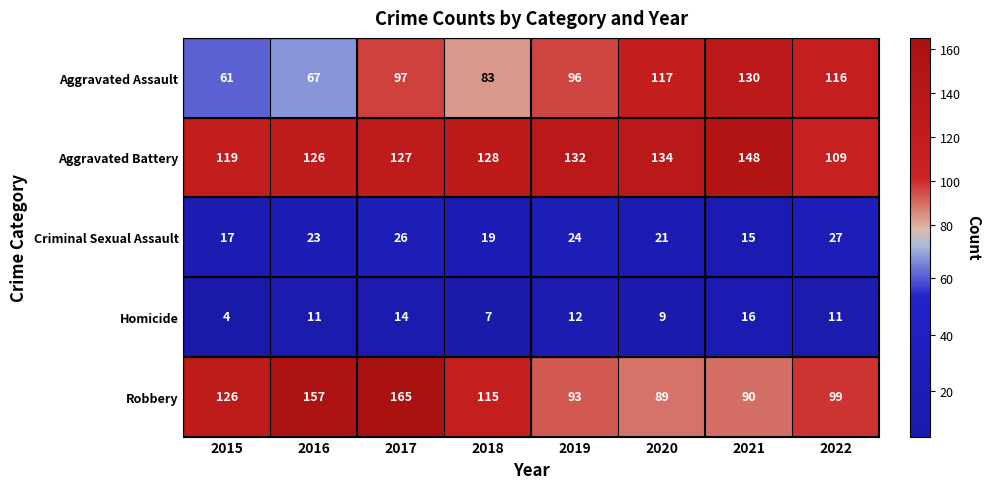

How many Homicide values are between 9 and 14?

5